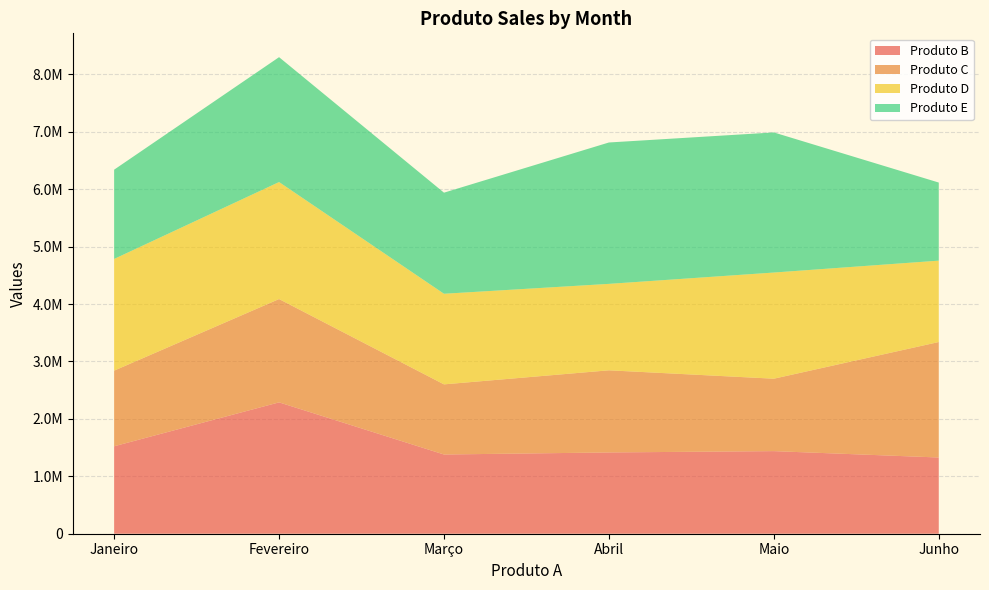

Reading right to left, transcribe all the data shown in this chart.

Produto B: Junho=1327309	Maio=1438320	Abril=1415337	Março=1379518	Fevereiro=2287551	Janeiro=1522910
Produto C: Junho=2011183	Maio=1261373	Abril=1430466	Março=1221487	Fevereiro=1799175	Janeiro=1317067
Produto D: Junho=1417116	Maio=1848737	Abril=1505294	Março=1577909	Fevereiro=2037546	Janeiro=1945135
Produto E: Junho=1359757	Maio=2439669	Abril=2462046	Março=1760258	Fevereiro=2174702	Janeiro=1554316